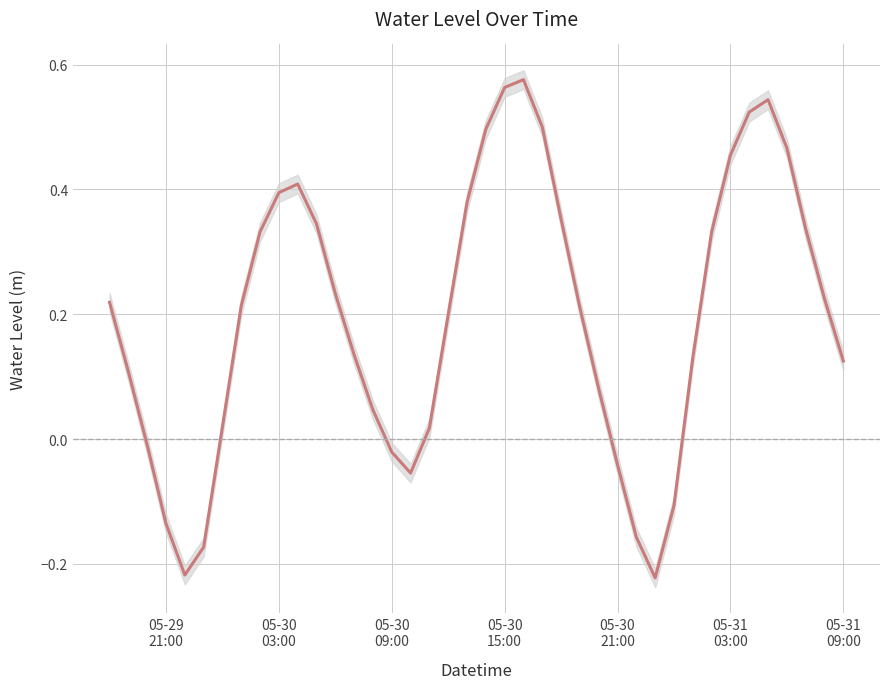

Reading left to right, extract all data points from this chart.

0.2	0.1	-0.0	-0.1	-0.2	-0.2	0.0	0.2	0.3	0.4	0.4	0.3	0.2	0.1	0.0	-0.0	-0.1	0.0	0.2	0.4	0.5	0.6	0.6	0.5	0.4	0.2	0.1	-0.0	-0.2	-0.2	-0.1	0.1	0.3	0.5	0.5	0.5	0.5	0.3	0.2	0.1